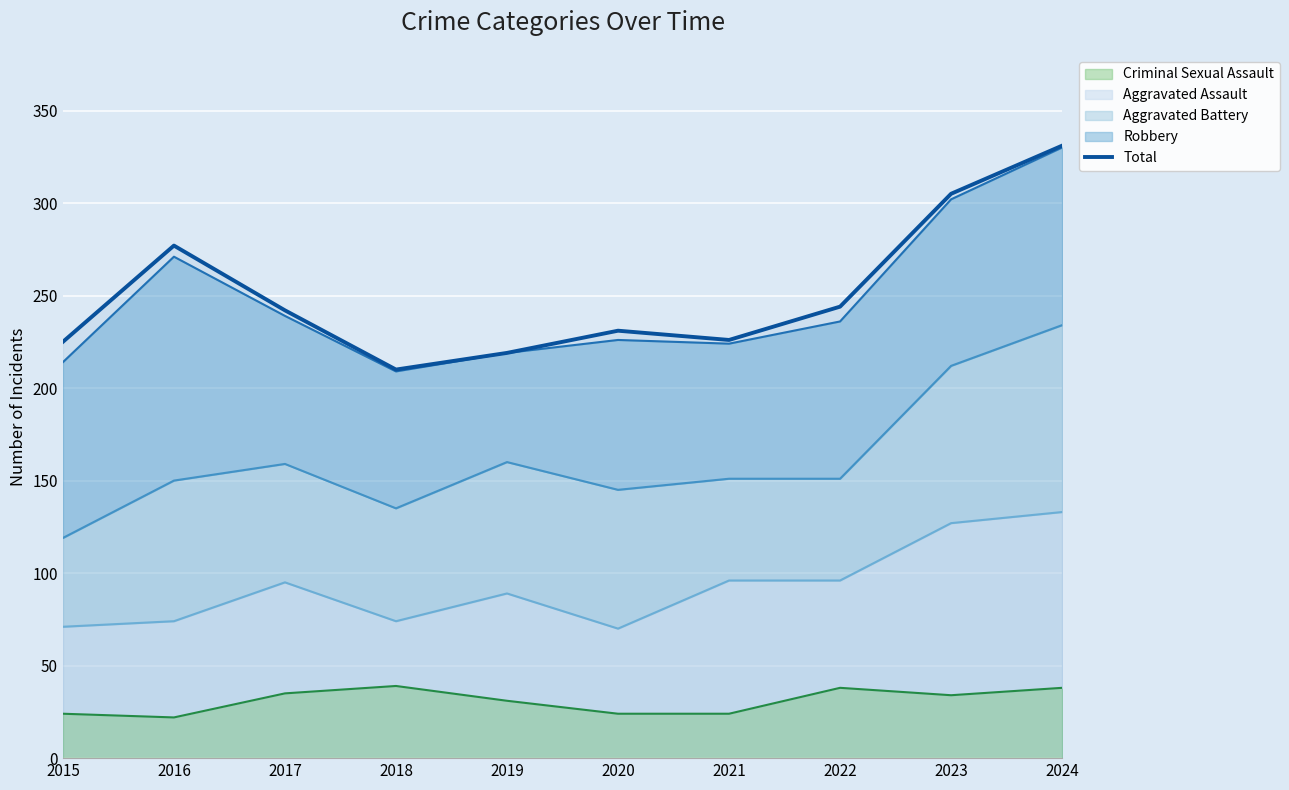

Where is the first local maximum?

2016